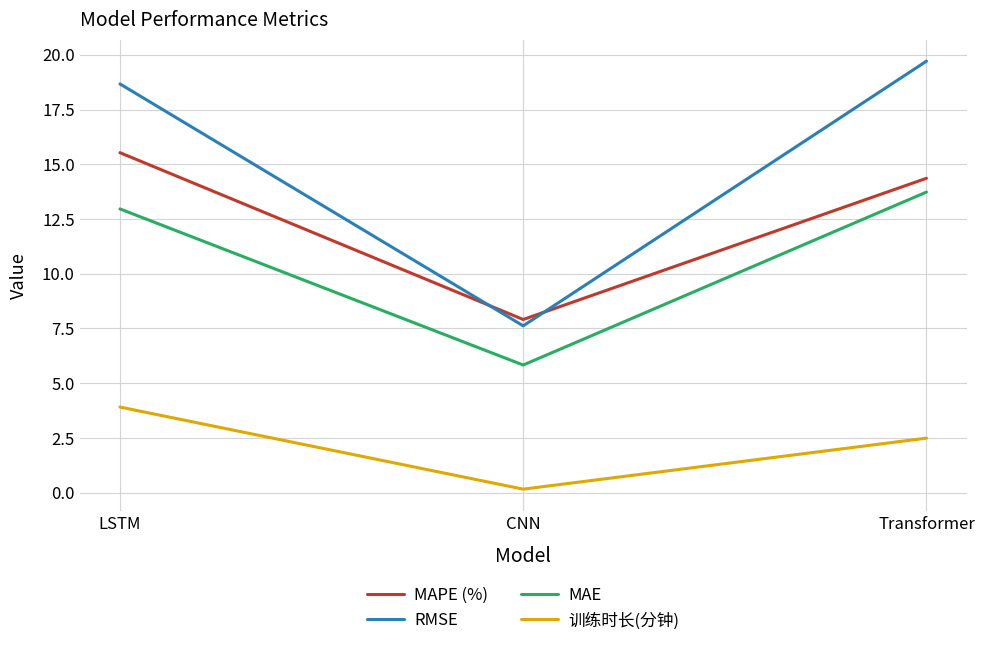

What position from the right is Transformer?

1